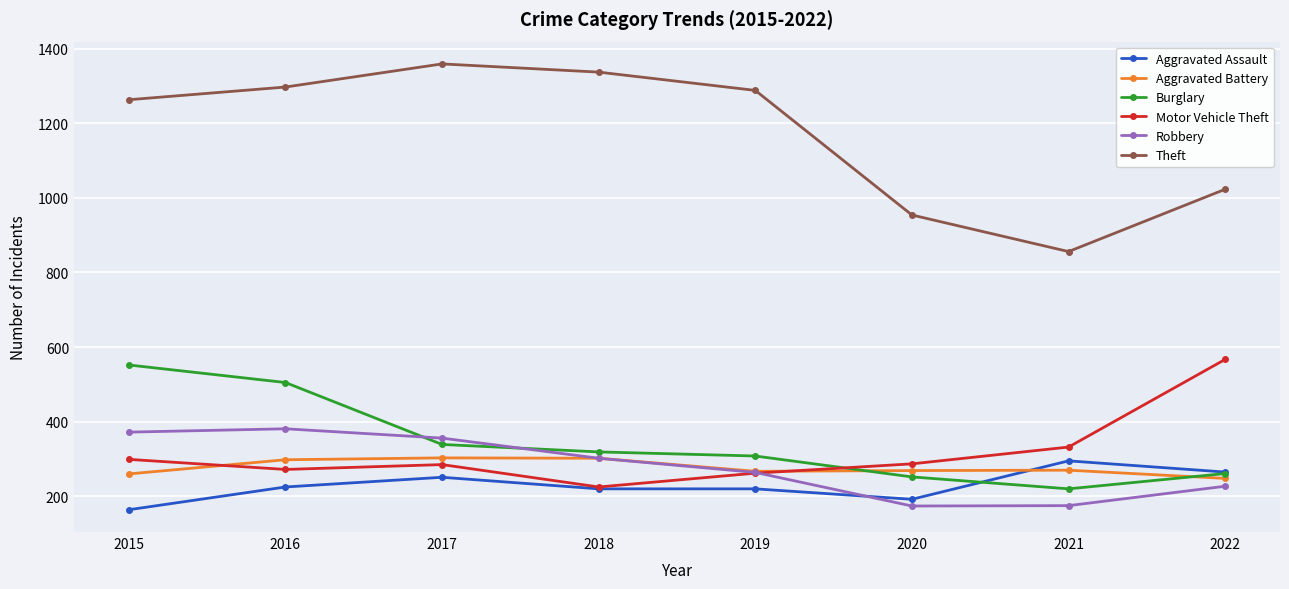

The Motor Vehicle Theft series shows 447 at 2019. True or false?

False